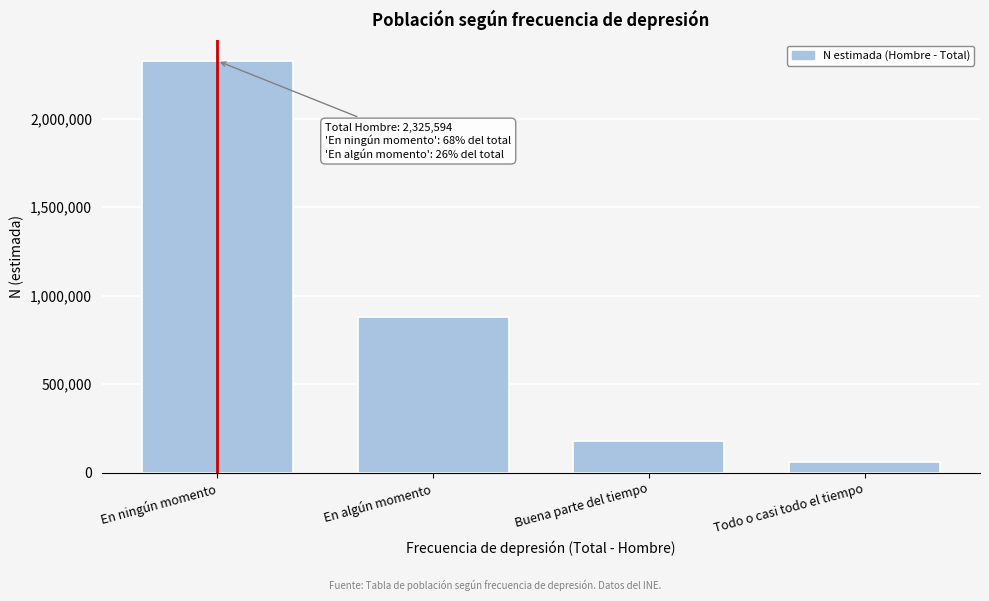

Reading right to left, what are all the values shown in this chart?

Todo o casi todo el tiempo=58622	Buena parte del tiempo=179898	En algún momento=879038	En ningún momento=2325594